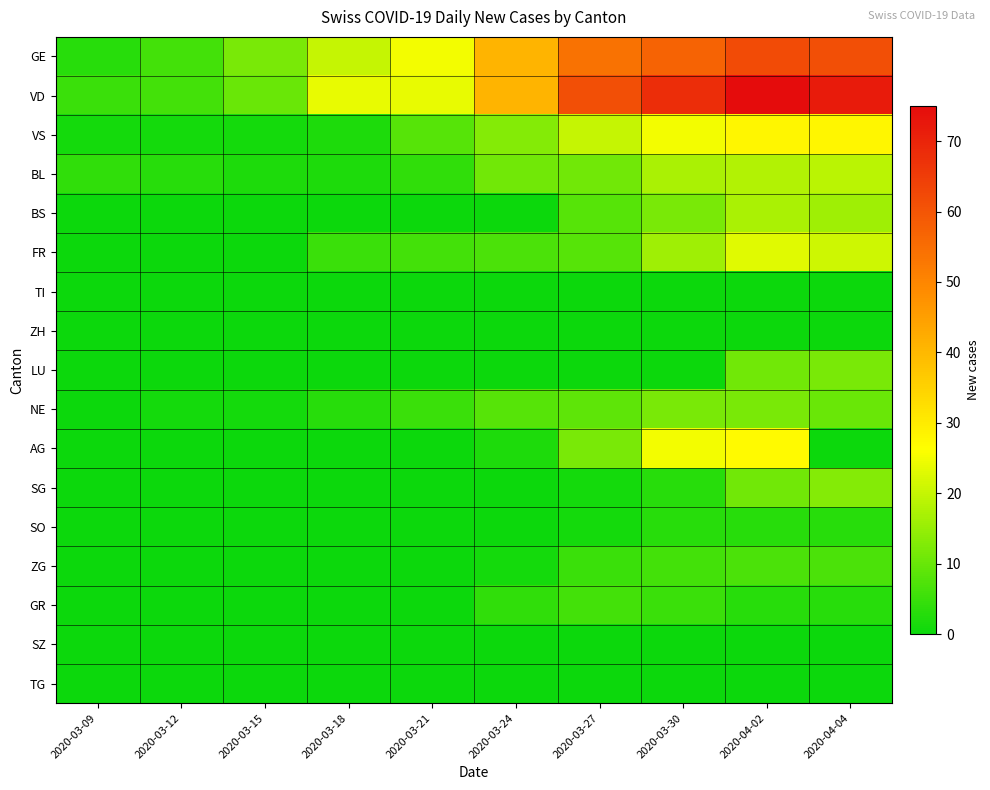

Reading left to right, what are all the values shown in this chart?

GE: 2020-03-09=3	2020-03-12=6	2020-03-15=12	2020-03-18=20	2020-03-21=25	2020-03-24=41	2020-03-27=54	2020-03-30=57	2020-04-02=62	2020-04-04=61
VD: 2020-03-09=5	2020-03-12=6	2020-03-15=10	2020-03-18=24	2020-03-21=24	2020-03-24=41	2020-03-27=61	2020-03-30=68	2020-04-02=75	2020-04-04=72
VS: 2020-03-09=1	2020-03-12=1	2020-03-15=1	2020-03-18=2	2020-03-21=8	2020-03-24=13	2020-03-27=20	2020-03-30=25	2020-04-02=28	2020-04-04=28
BL: 2020-03-09=4	2020-03-12=3	2020-03-15=2	2020-03-18=2	2020-03-21=4	2020-03-24=11	2020-03-27=11	2020-03-30=17	2020-04-02=18	2020-04-04=19
BS: 2020-03-09=0	2020-03-12=0	2020-03-15=0	2020-03-18=0	2020-03-21=0	2020-03-24=0	2020-03-27=8	2020-03-30=12	2020-04-02=17	2020-04-04=16
FR: 2020-03-09=0	2020-03-12=0	2020-03-15=0	2020-03-18=5	2020-03-21=6	2020-03-24=7	2020-03-27=8	2020-03-30=16	2020-04-02=23	2020-04-04=21
TI: 2020-03-09=0	2020-03-12=0	2020-03-15=0	2020-03-18=0	2020-03-21=0	2020-03-24=0	2020-03-27=0	2020-03-30=0	2020-04-02=0	2020-04-04=0
ZH: 2020-03-09=0	2020-03-12=0	2020-03-15=0	2020-03-18=0	2020-03-21=0	2020-03-24=0	2020-03-27=0	2020-03-30=0	2020-04-02=0	2020-04-04=0
LU: 2020-03-09=0	2020-03-12=0	2020-03-15=0	2020-03-18=0	2020-03-21=0	2020-03-24=0	2020-03-27=0	2020-03-30=0	2020-04-02=11	2020-04-04=12
NE: 2020-03-09=0	2020-03-12=1	2020-03-15=1	2020-03-18=3	2020-03-21=5	2020-03-24=8	2020-03-27=9	2020-03-30=12	2020-04-02=12	2020-04-04=10
AG: 2020-03-09=0	2020-03-12=0	2020-03-15=0	2020-03-18=0	2020-03-21=0	2020-03-24=2	2020-03-27=12	2020-03-30=25	2020-04-02=27	2020-04-04=0
SG: 2020-03-09=0	2020-03-12=0	2020-03-15=0	2020-03-18=0	2020-03-21=0	2020-03-24=0	2020-03-27=1	2020-03-30=3	2020-04-02=11	2020-04-04=13
SO: 2020-03-09=0	2020-03-12=0	2020-03-15=0	2020-03-18=0	2020-03-21=0	2020-03-24=0	2020-03-27=1	2020-03-30=3	2020-04-02=3	2020-04-04=3
ZG: 2020-03-09=0	2020-03-12=0	2020-03-15=0	2020-03-18=0	2020-03-21=0	2020-03-24=1	2020-03-27=5	2020-03-30=6	2020-04-02=7	2020-04-04=7
GR: 2020-03-09=0	2020-03-12=0	2020-03-15=0	2020-03-18=0	2020-03-21=0	2020-03-24=4	2020-03-27=6	2020-03-30=5	2020-04-02=3	2020-04-04=3
SZ: 2020-03-09=0	2020-03-12=0	2020-03-15=0	2020-03-18=0	2020-03-21=0	2020-03-24=0	2020-03-27=0	2020-03-30=0	2020-04-02=0	2020-04-04=0
TG: 2020-03-09=0	2020-03-12=0	2020-03-15=0	2020-03-18=0	2020-03-21=0	2020-03-24=0	2020-03-27=0	2020-03-30=0	2020-04-02=0	2020-04-04=0